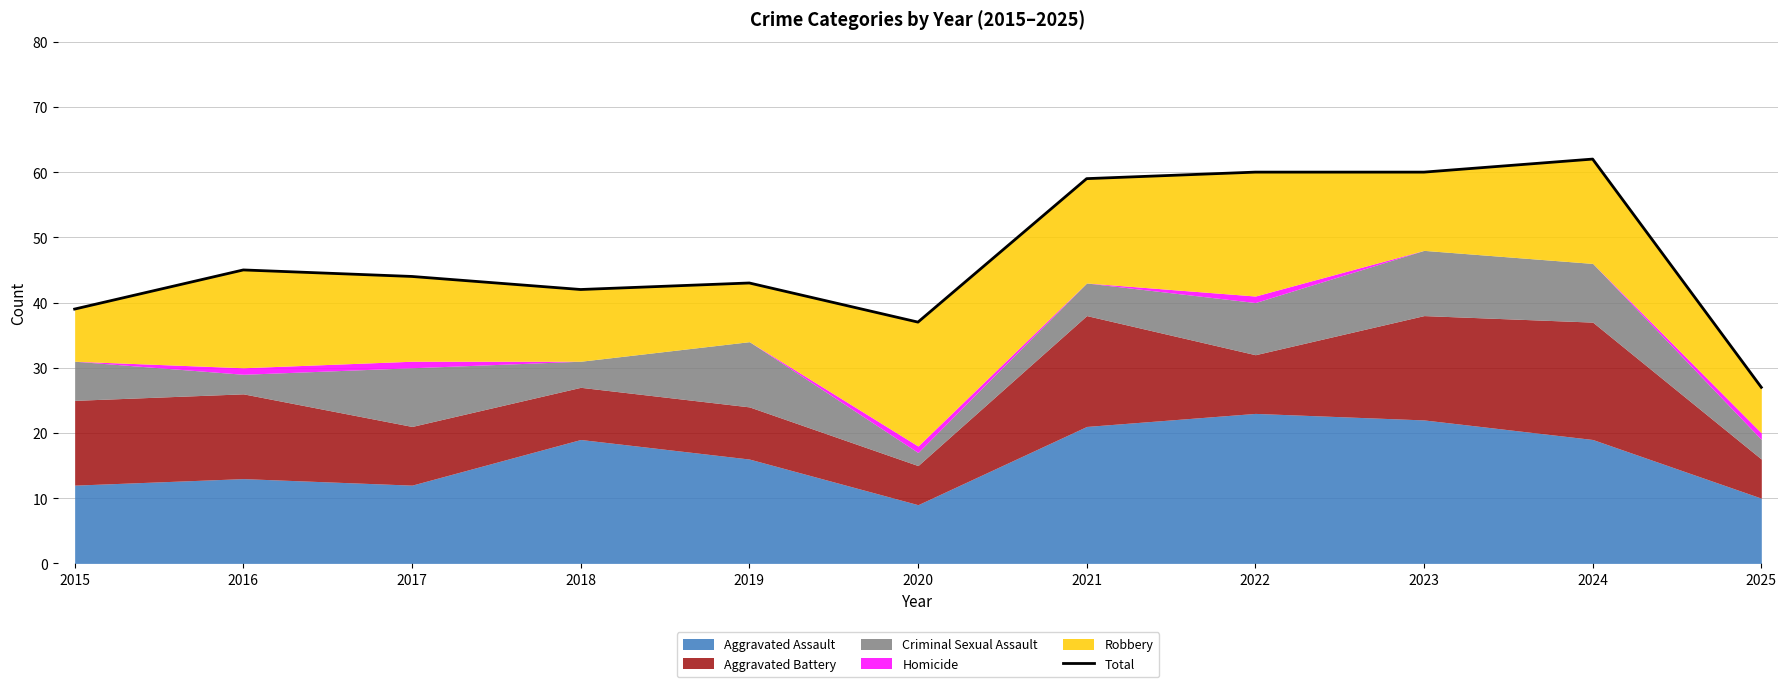

Reading right to left, transcribe all the data shown in this chart.

27	62	60	60	59	37	43	42	44	45	39